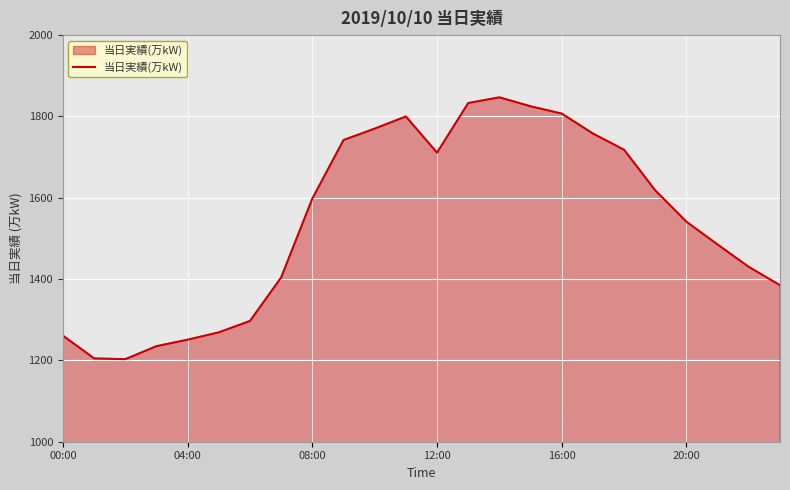

What is the difference between the maximum and minimum values?

644